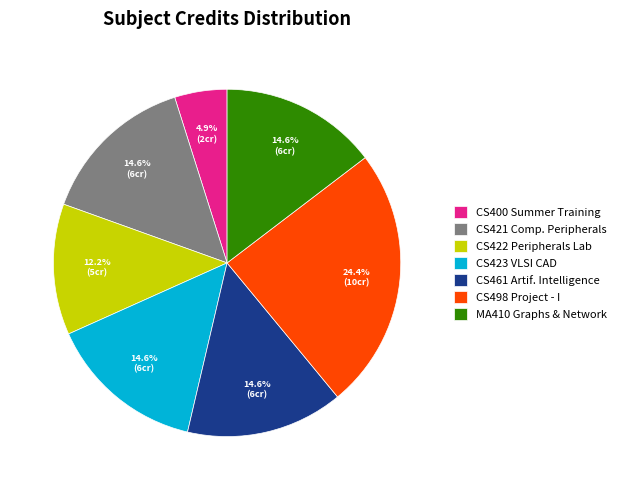

Is there a majority slice in this chart?

No